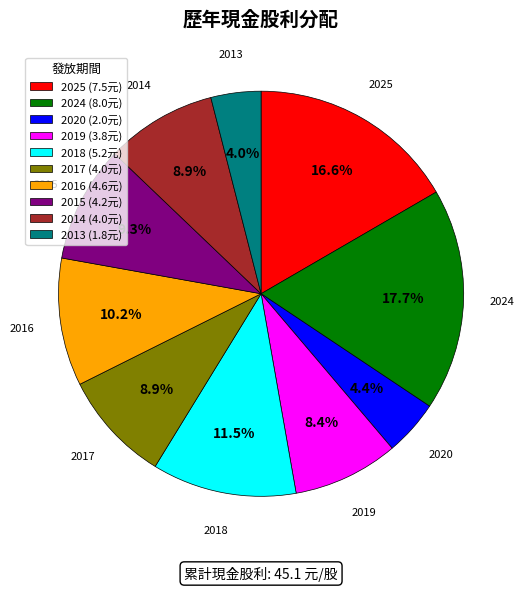

What is the ratio of the value at 2015 to the value at 2024?

0.5